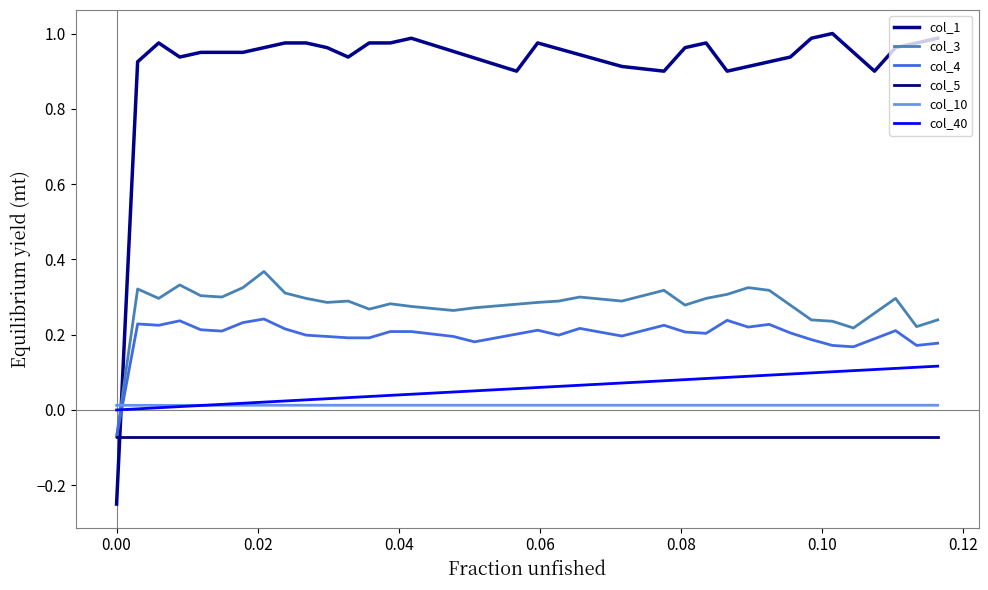

Does the chart have visible grid lines?

No